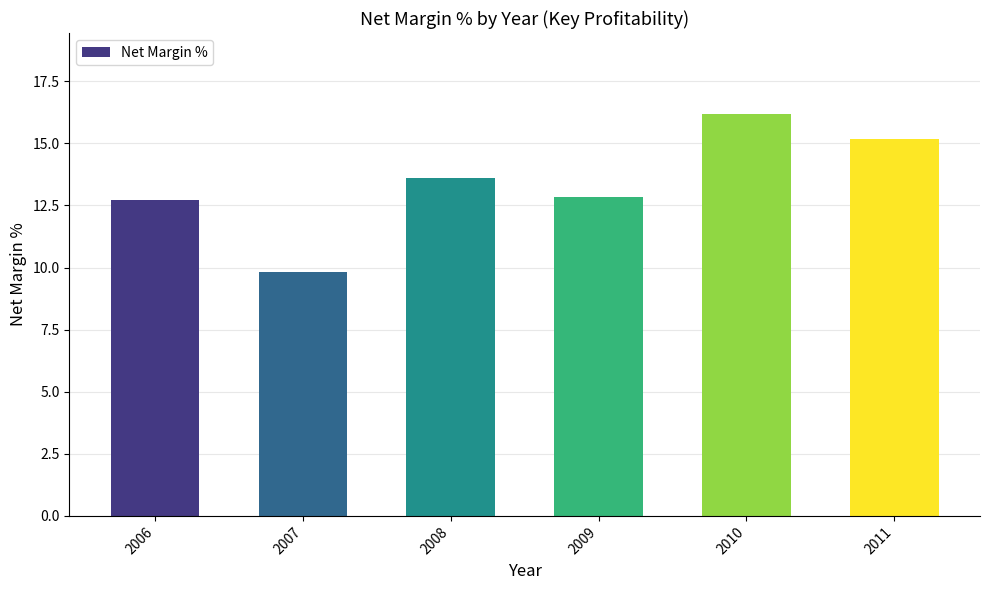

What value does the data have at 2010?

16.2